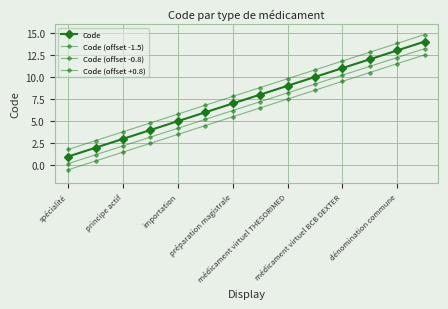

True or false: Code (offset -0.8) and Code (offset -1.5) cross at least once.

False